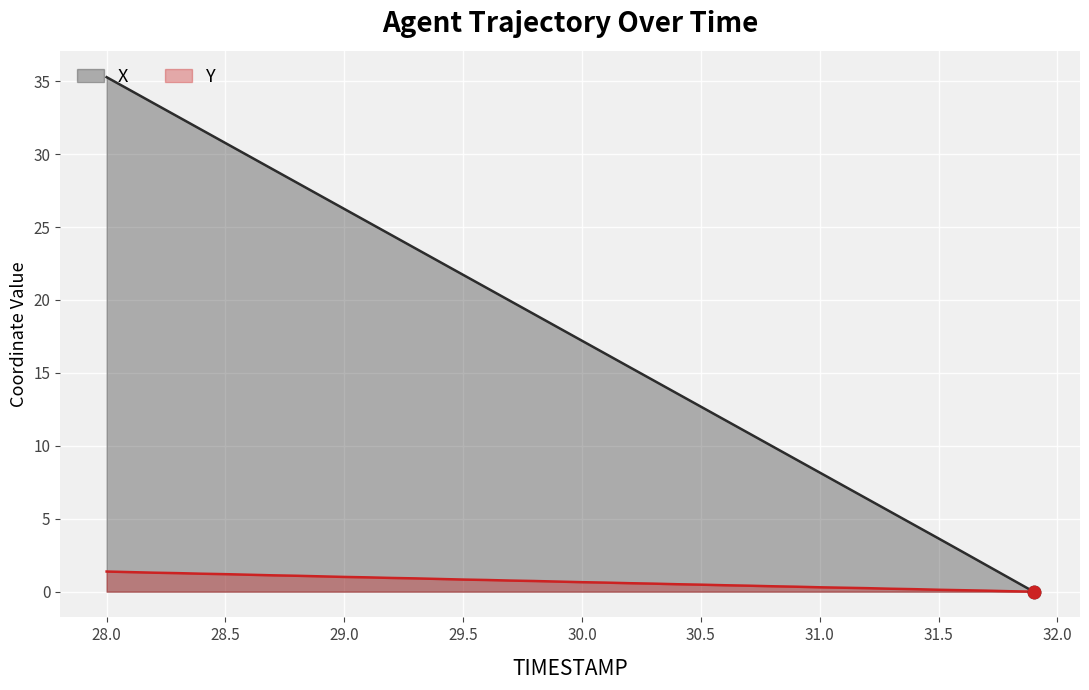

Which series reaches the maximum Y coordinate?

X